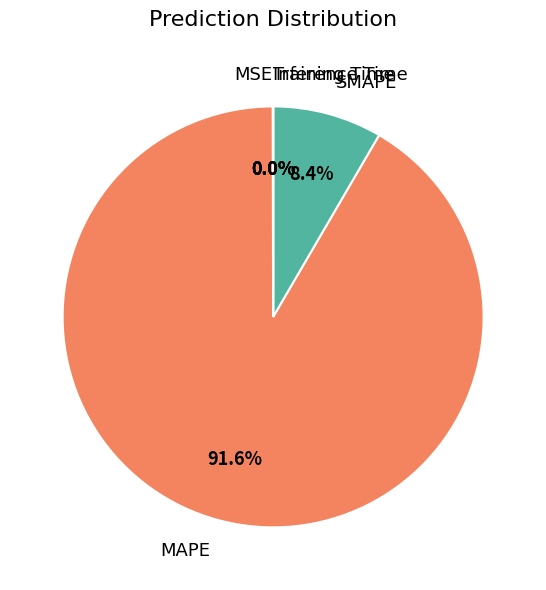

What is the majority slice?

MAPE